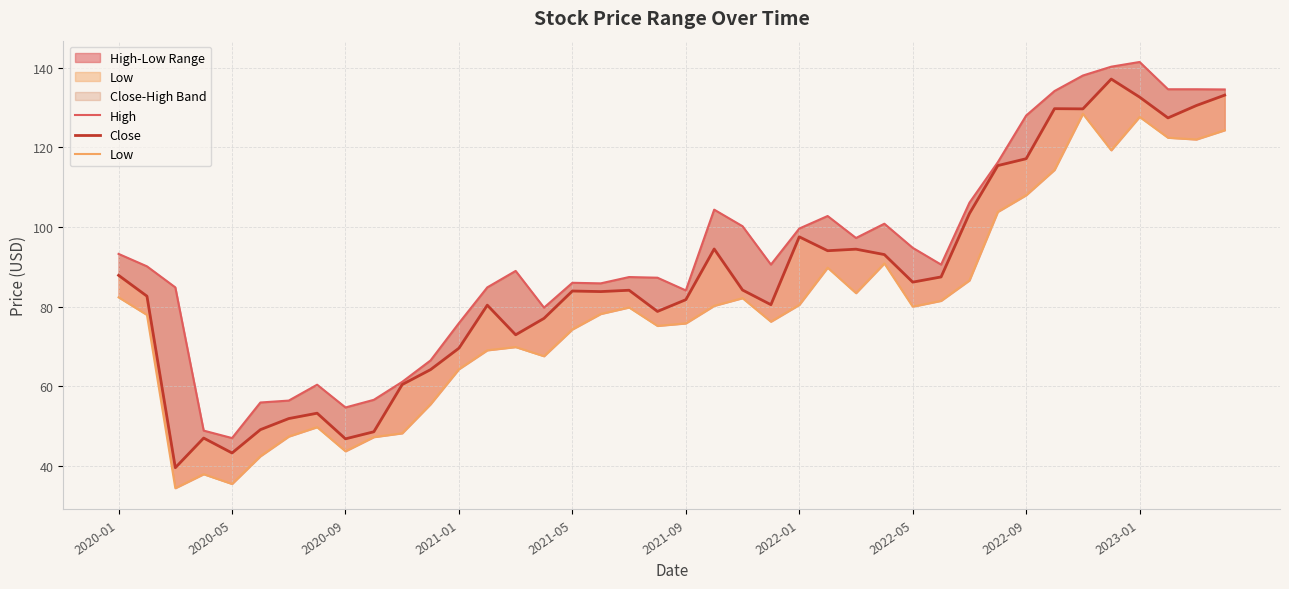

True or false: Close and Low cross at least once.

False